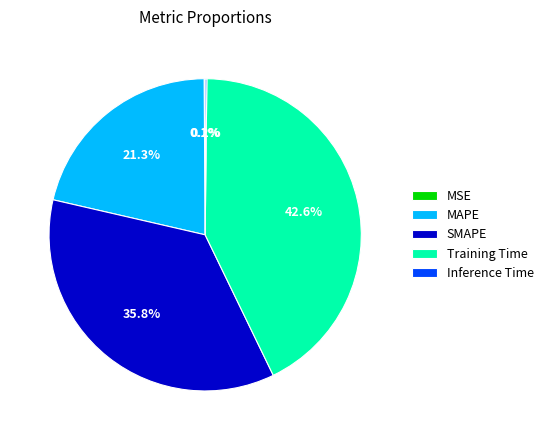

How much of the chart is everything except MAPE?

78.7%